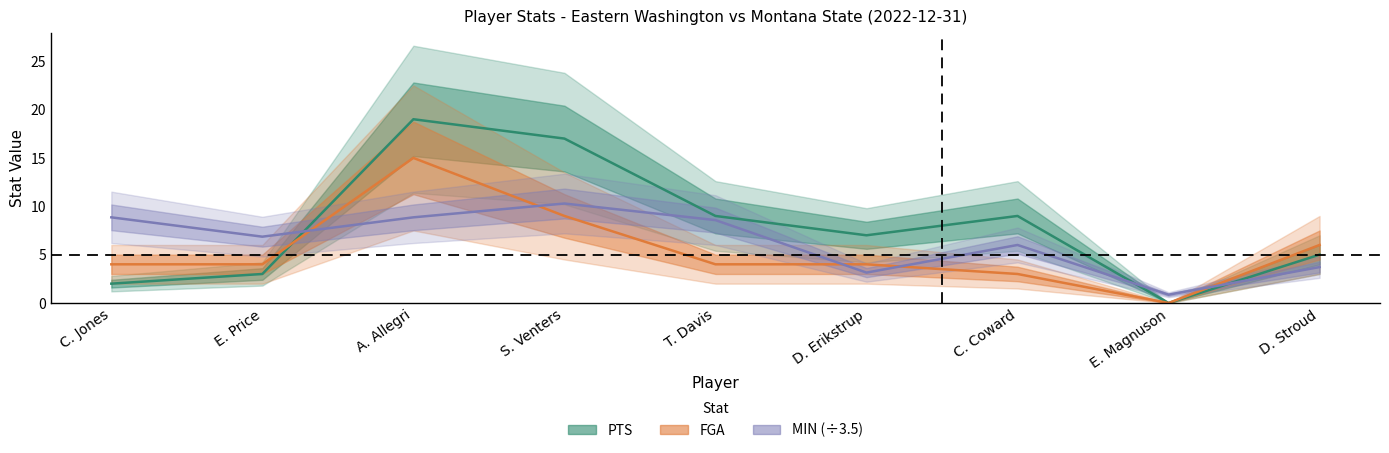

Where does the MIN (÷3.5) series first go above 6?

C. Jones